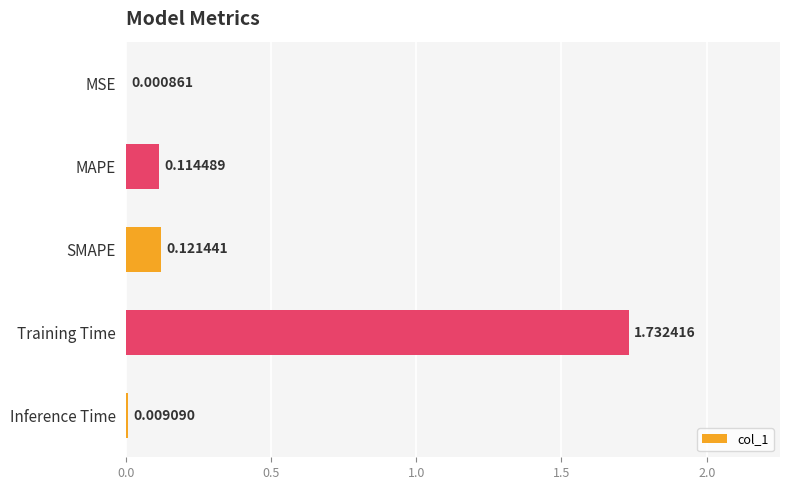

What is the sum of all values?

2.0